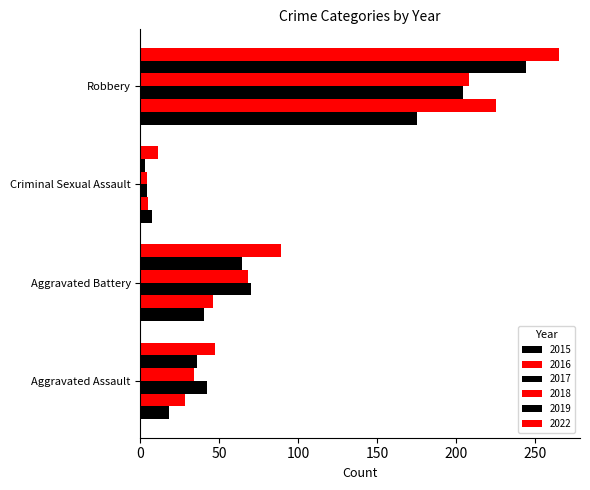

Which category has the lowest value in the 2018 series?

Criminal Sexual Assault